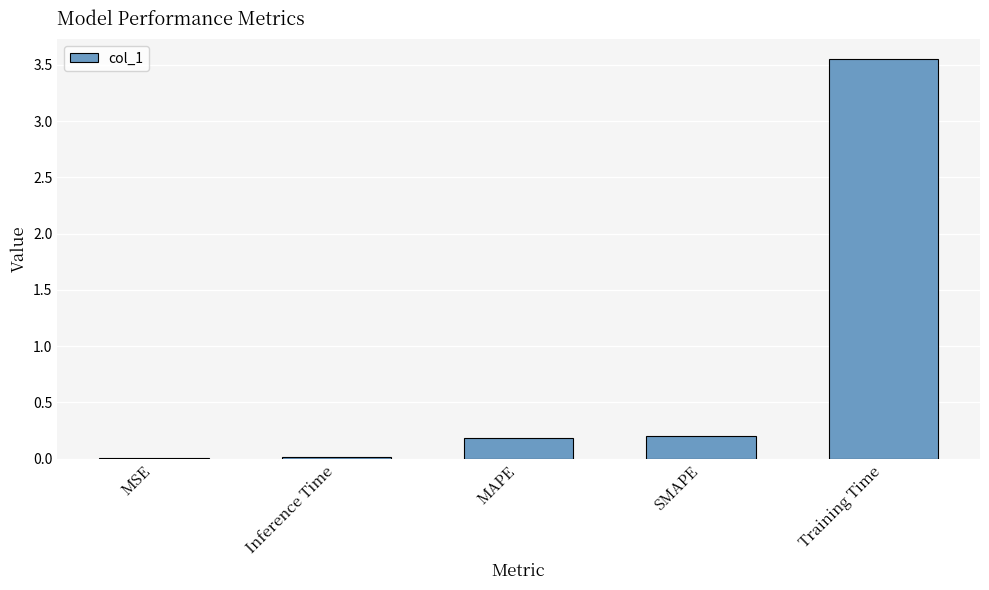

What is the average value?

0.8